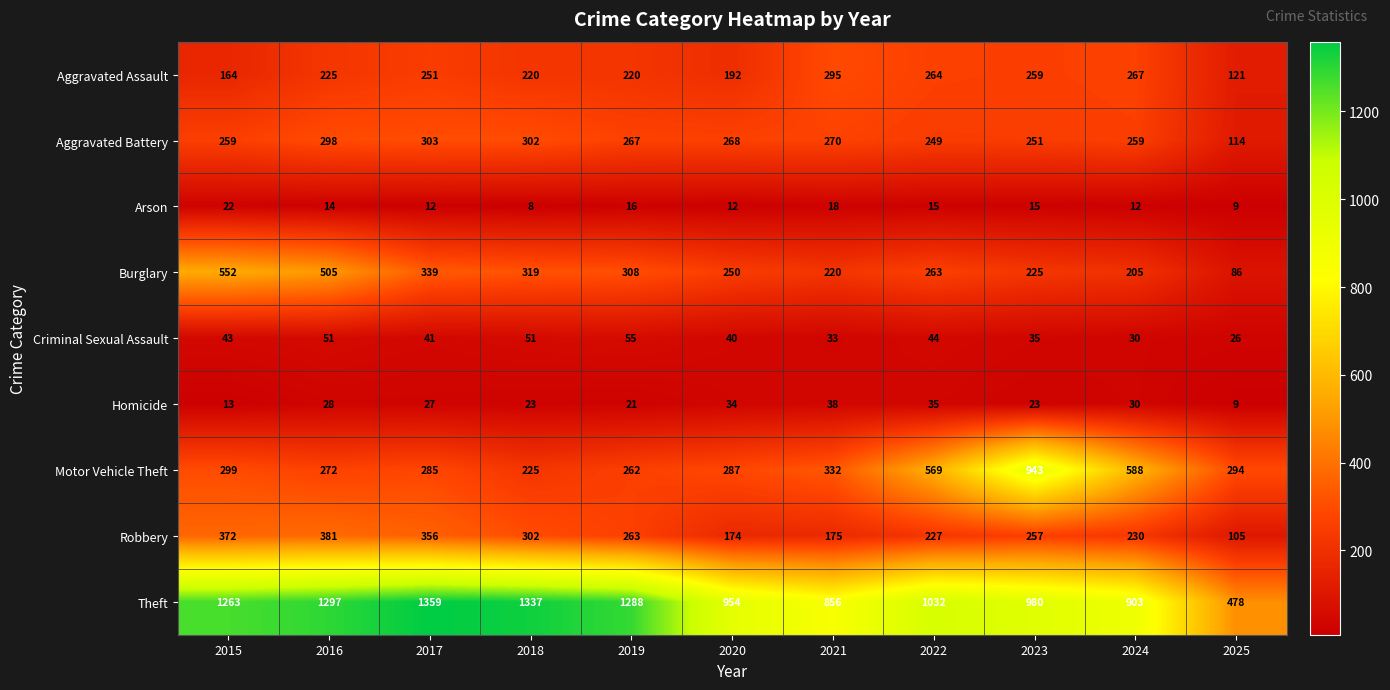

At which label is Motor Vehicle Theft closest to 584?

2024